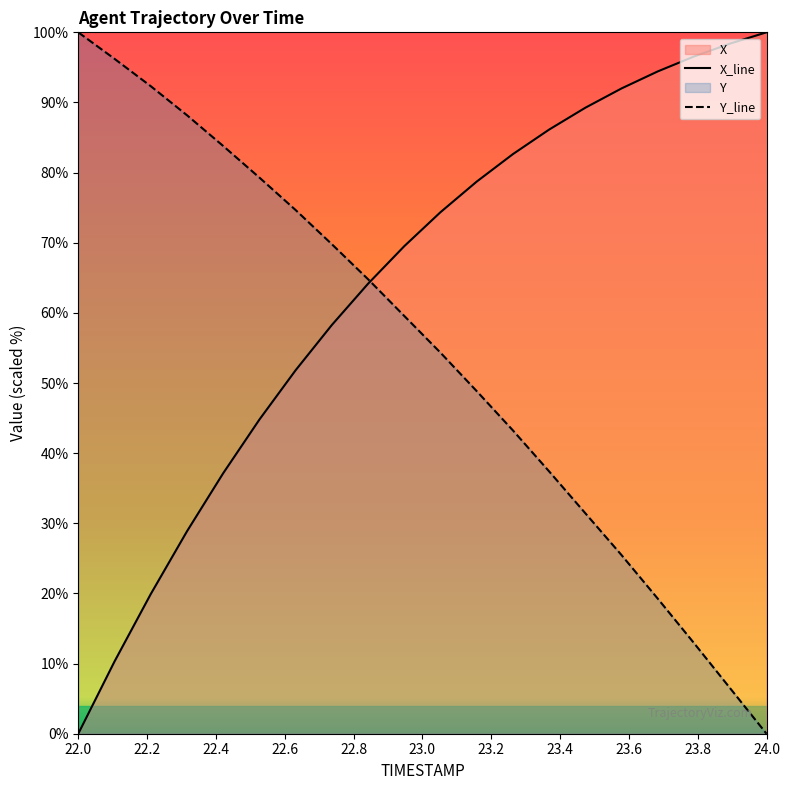

Rank the series at 22.0 from highest to lowest value.

Y_line, X_line